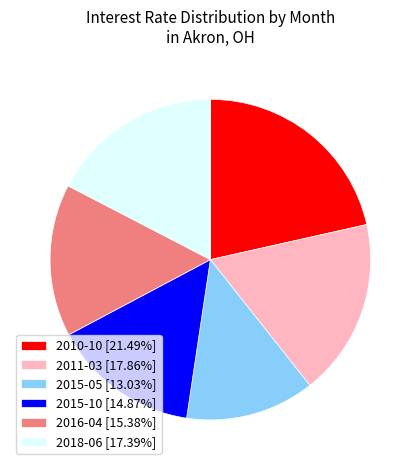

Does 2010-10 [21.49%] account for over 50% of the chart?

No